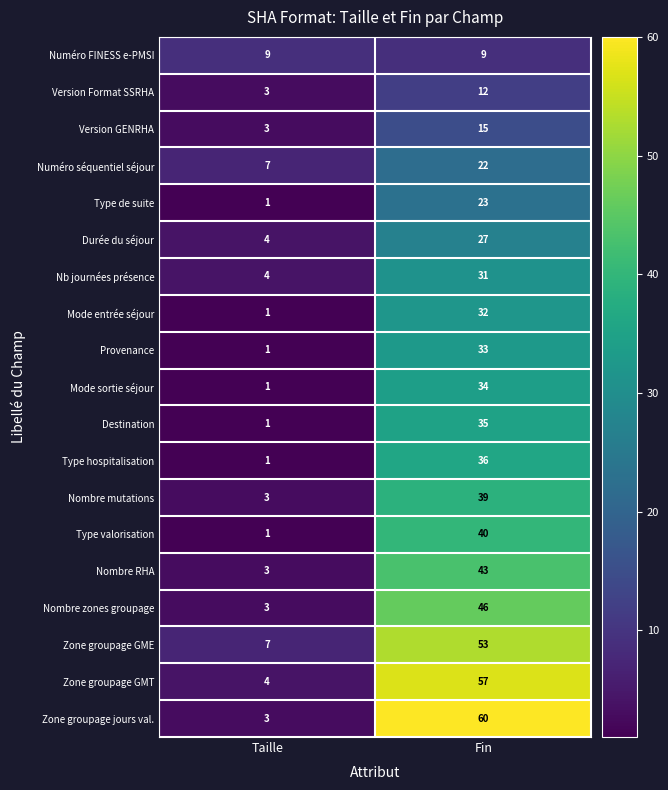

What is the sum of all Provenance values?

34